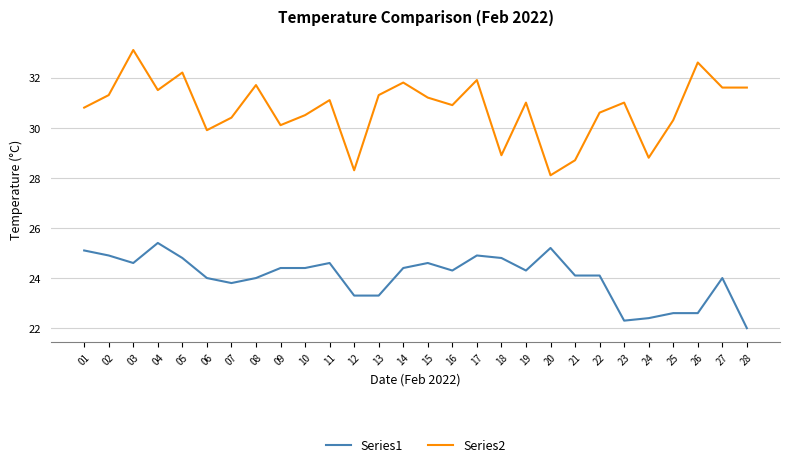

At which category does Series1 reach its first local peak?

04